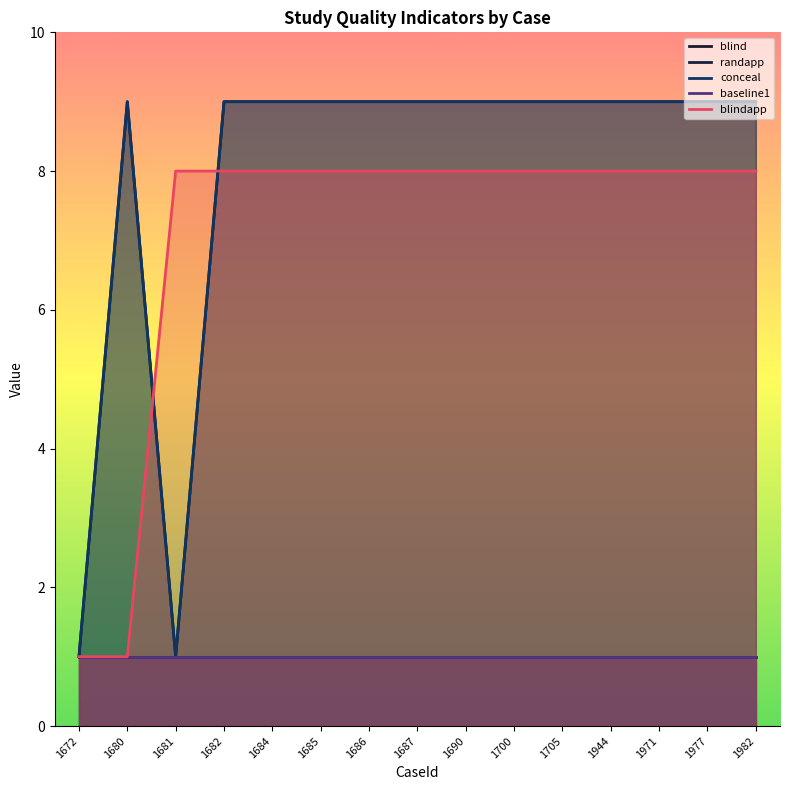

Which category has the lowest value in the baseline1 series?

1672